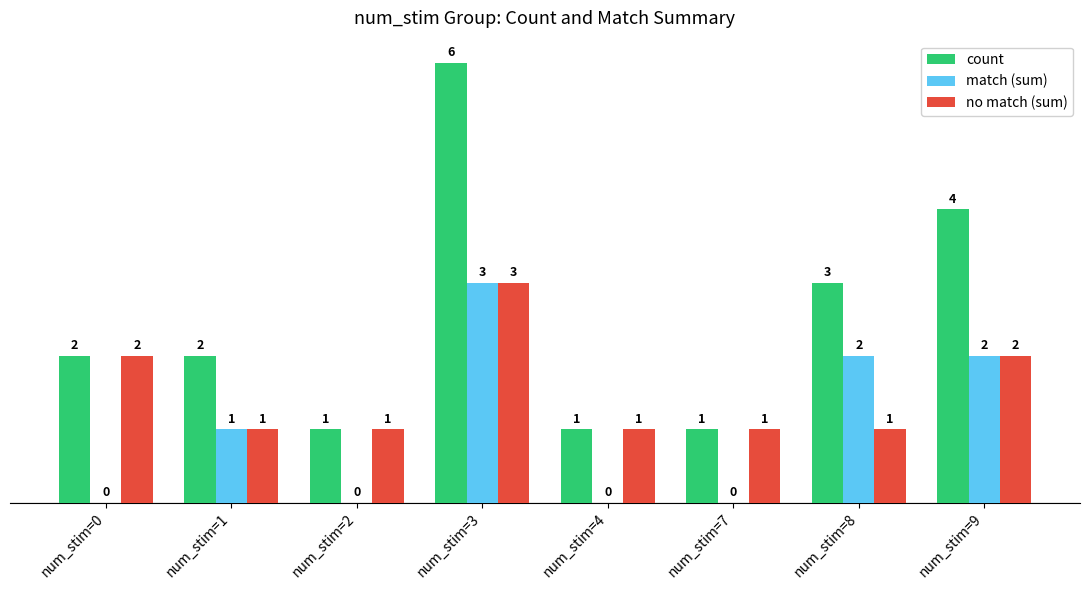

Which series has the largest total across all categories?

count